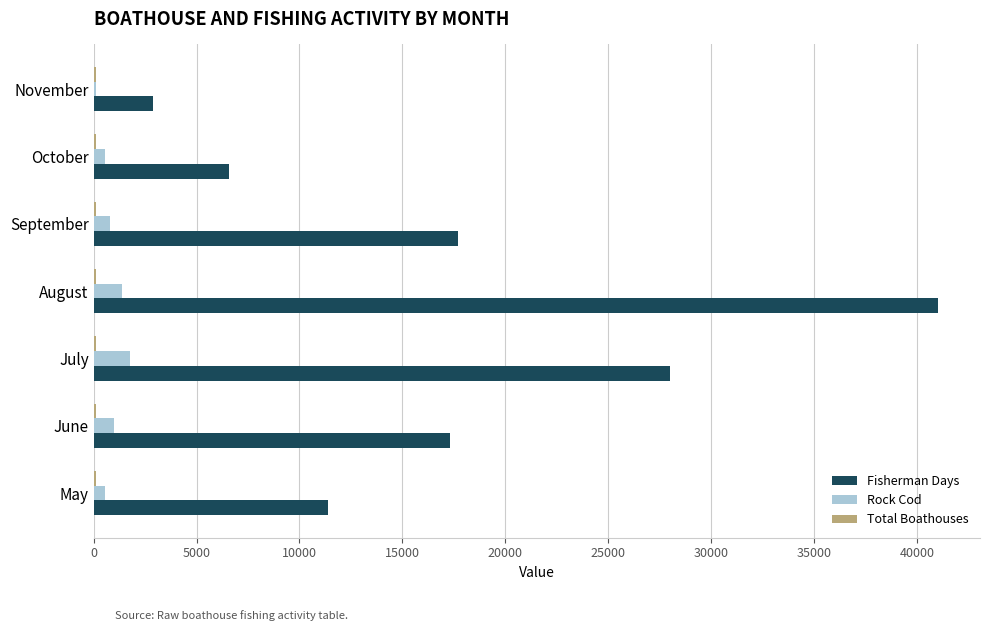

How many data points does each series have?

7